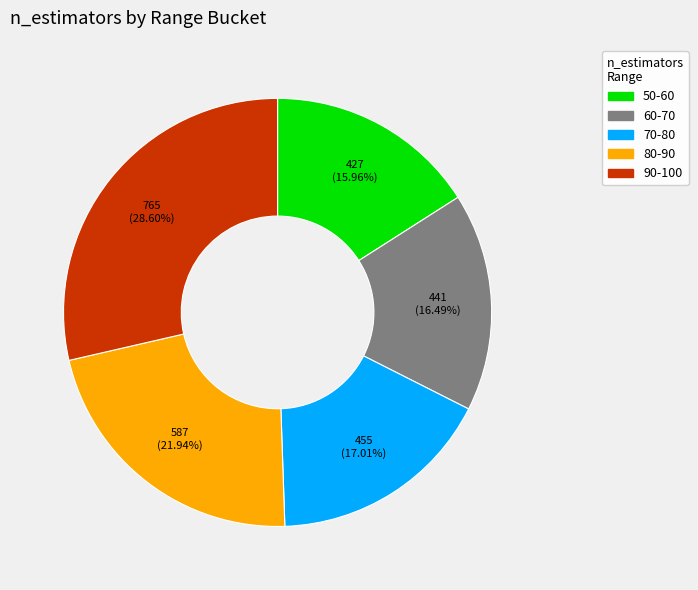

How many slices are in this pie chart?

5